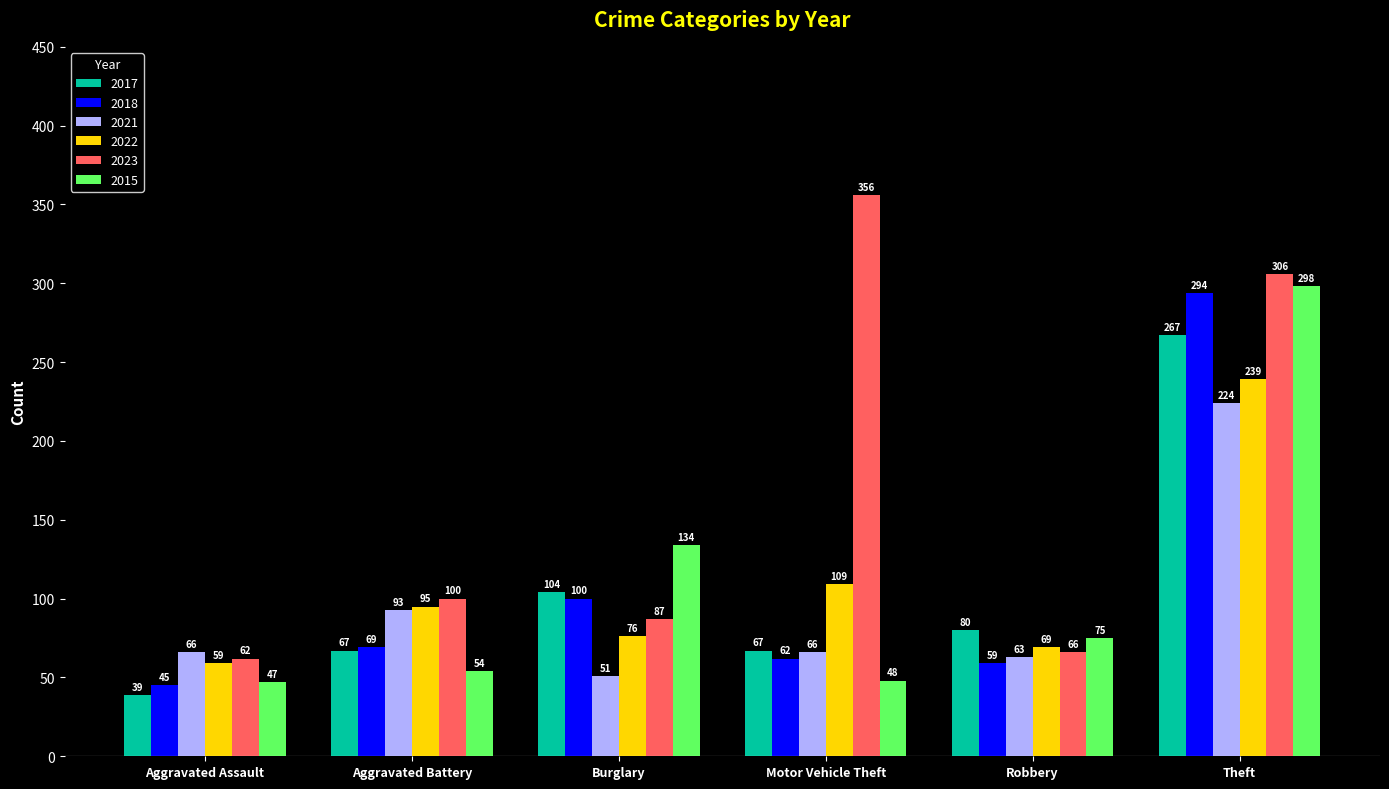

At which label is 2018 closest to 169?

Burglary